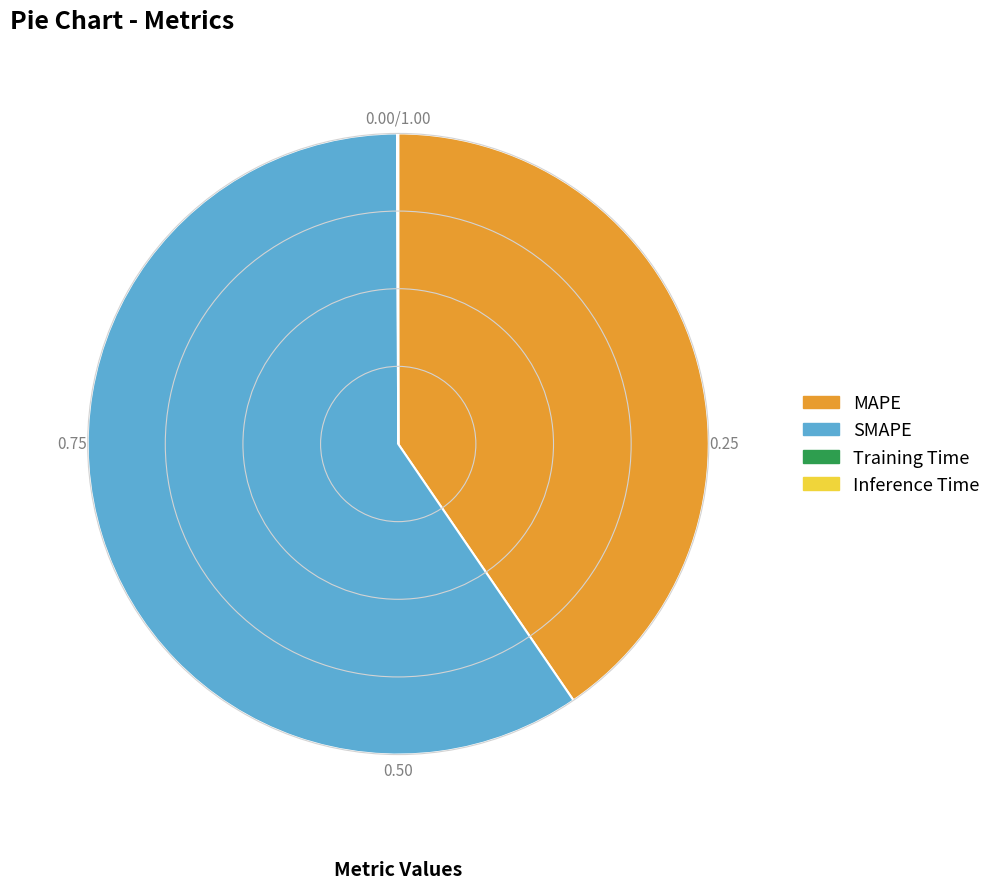

What is the ratio of the value at MAPE to the value at SMAPE?

0.7